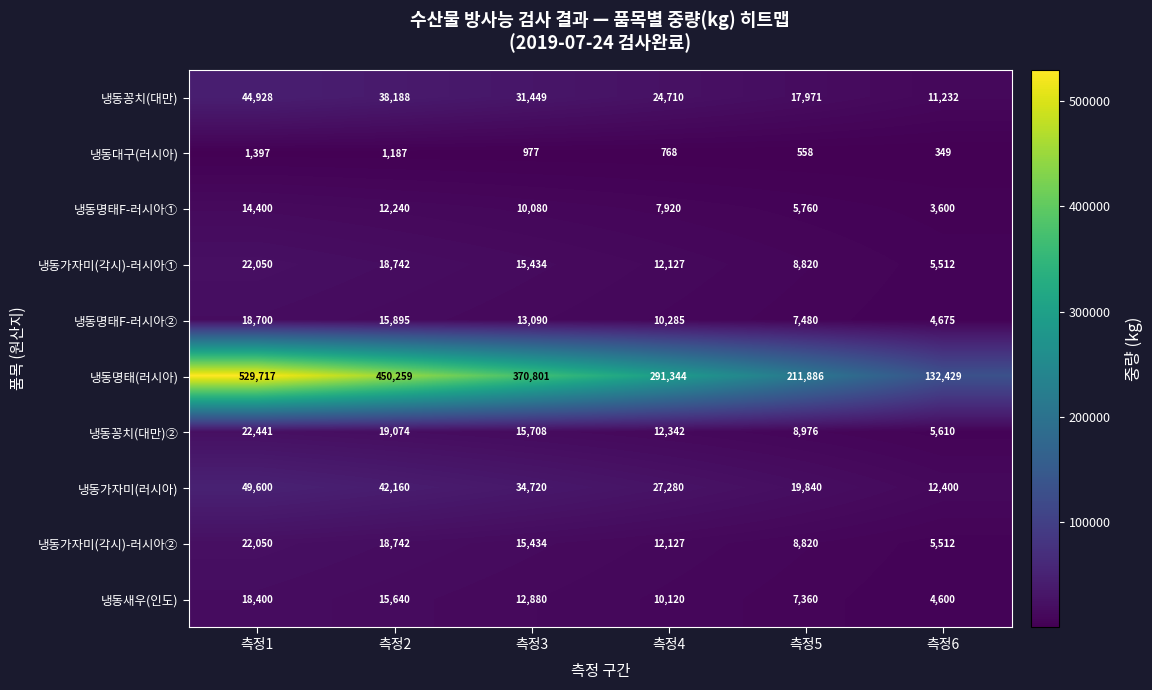

What is the minimum value shown in the chart?

349